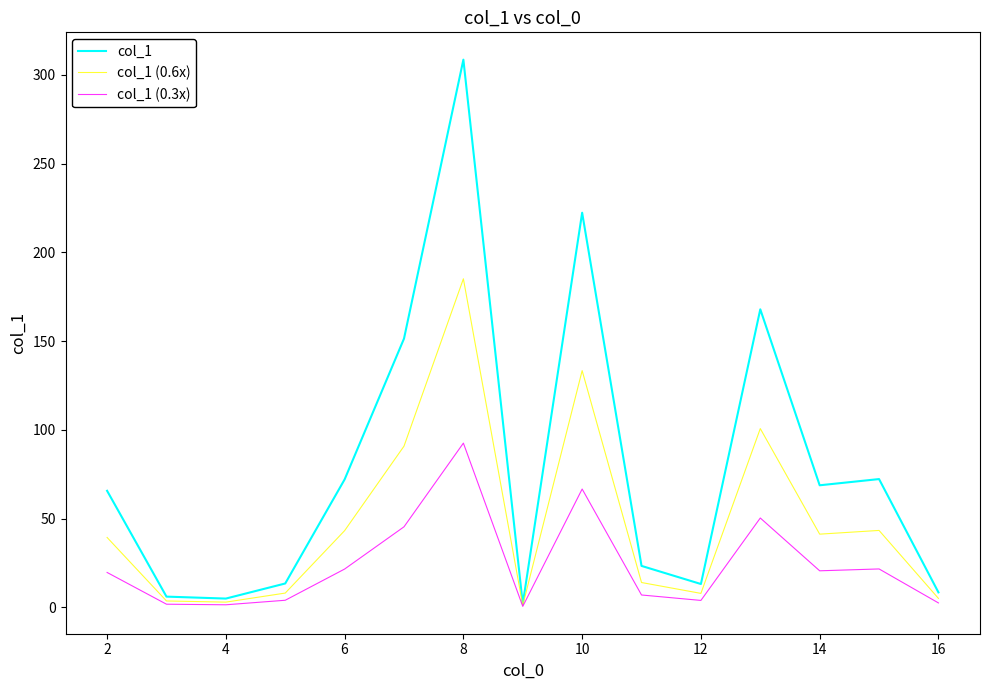

Rank the series by their average value, from highest to lowest.

col_1, col_1 (0.6x), col_1 (0.3x)